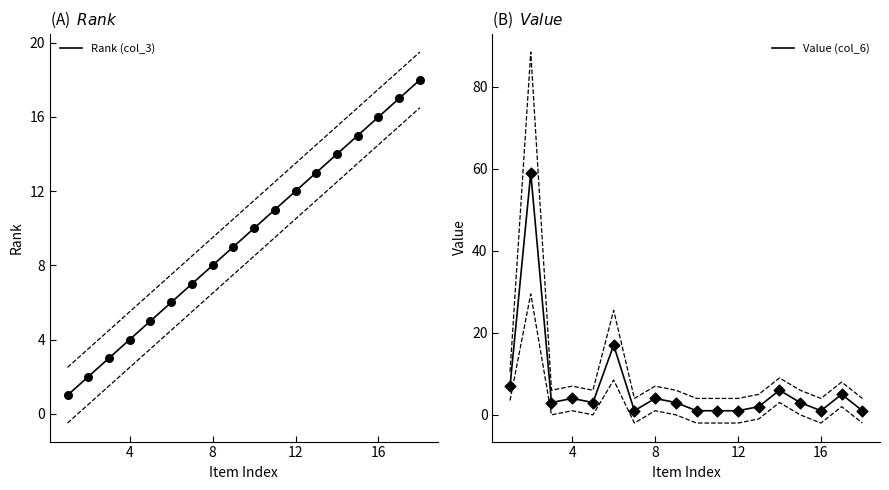

Which series reaches the maximum Y coordinate?

Value (col_6)